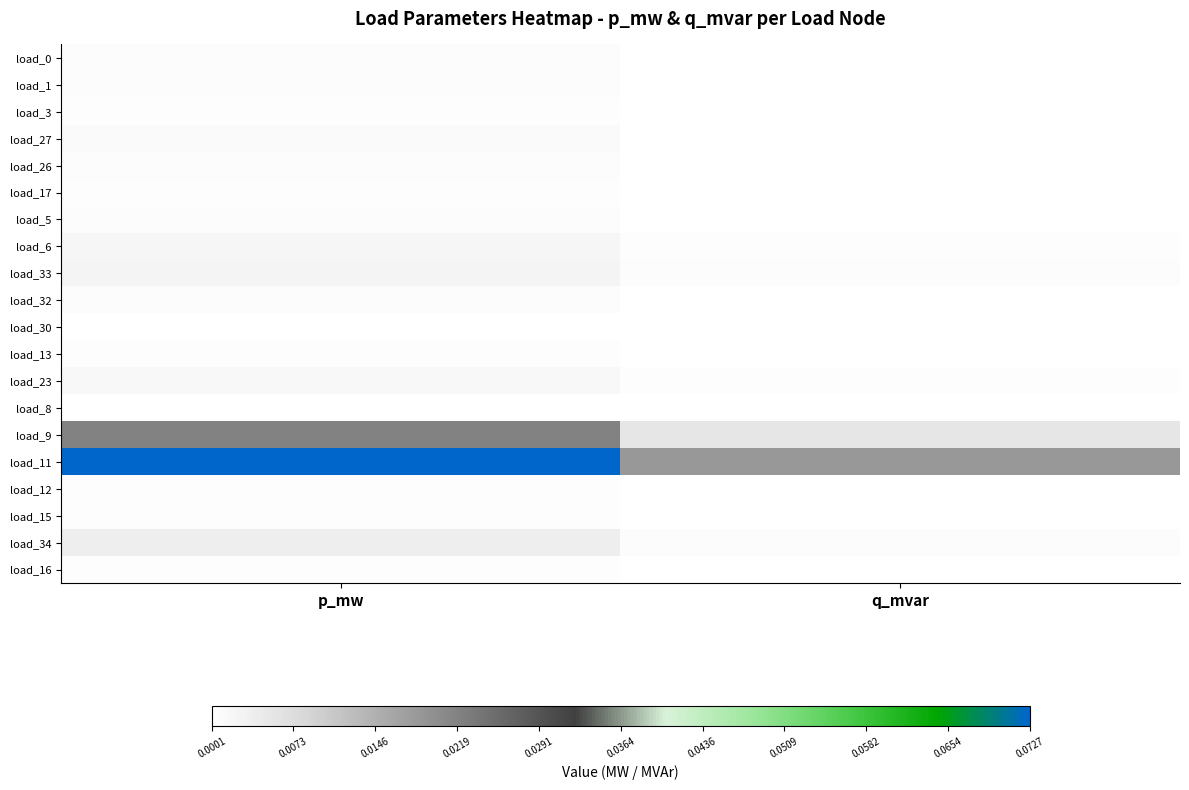

At how many categories does at least one series exceed 0?

2